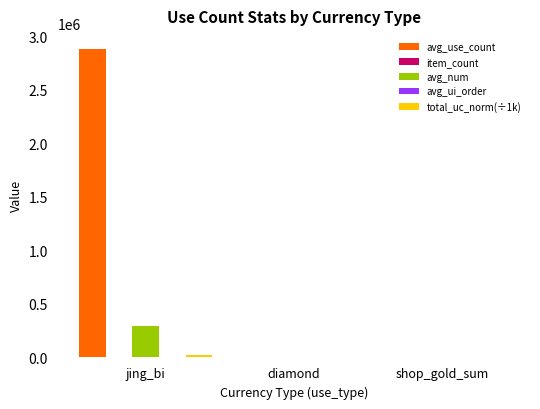

True or false: avg_num has a value of 74600.7 at jing_bi.

False